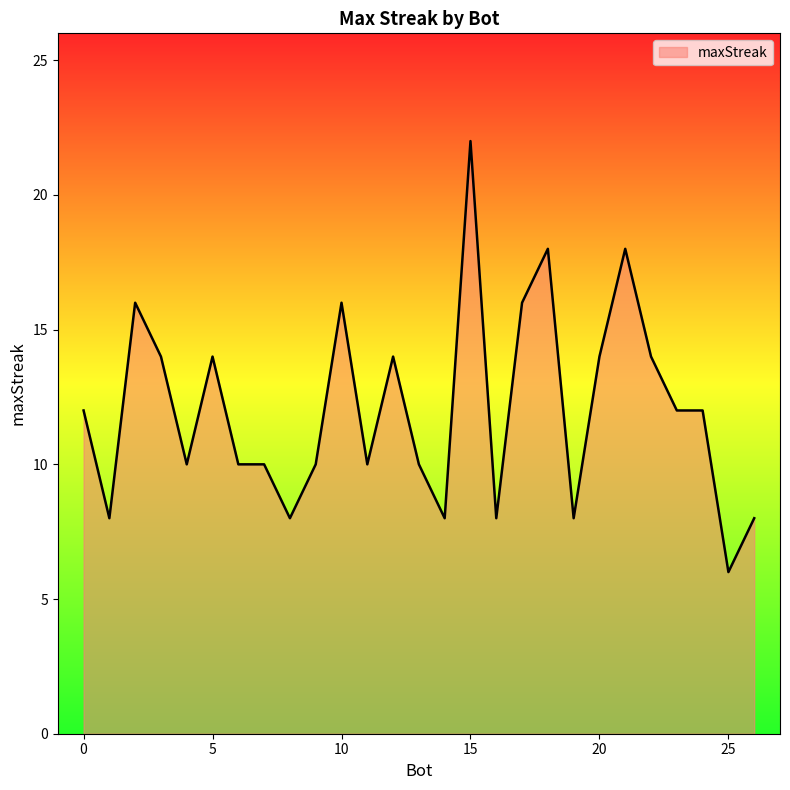

What is the greatest value displayed?

22